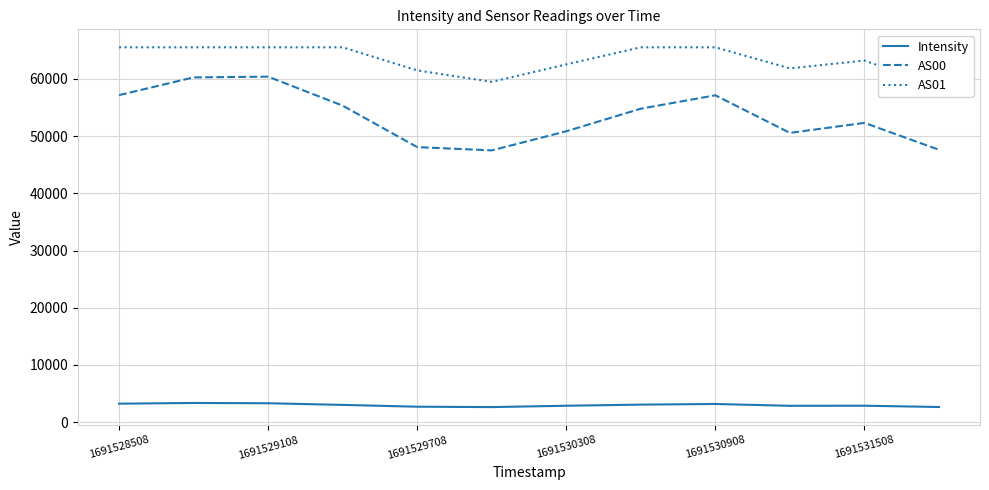

What position from the right is 9?

3